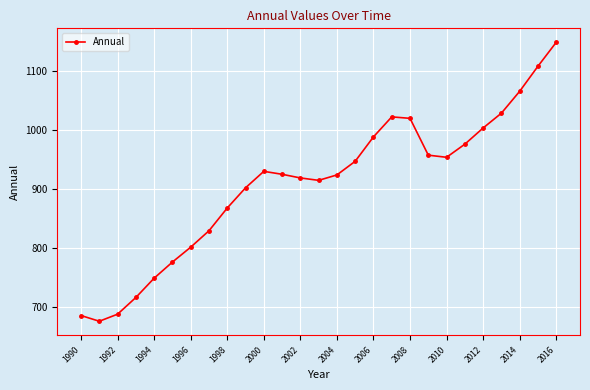

How many lines are shown in the chart?

1